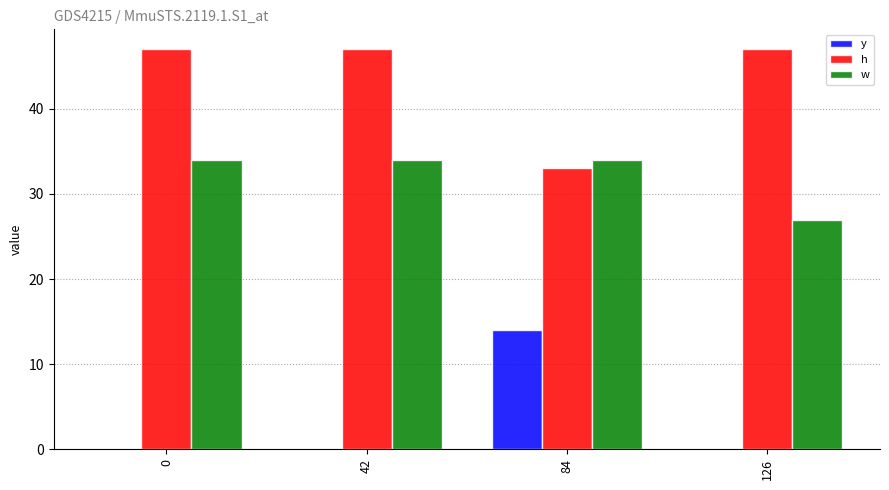

True or false: w has a value of 34 at 0.

True